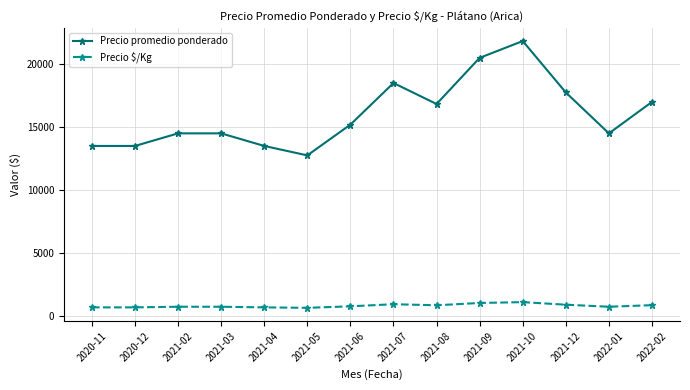

What is the sum of all Precio $/Kg values?

11218.0